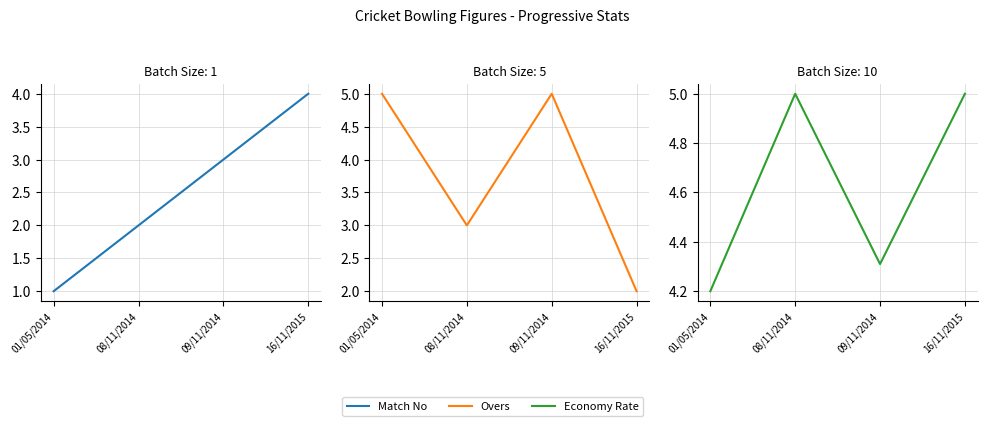

Does the chart display data point markers on the line(s)?

No